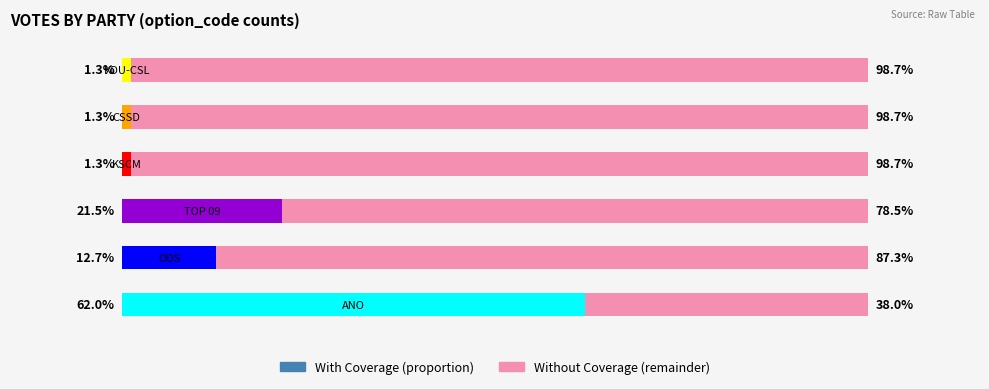

True or false: With Coverage has a value of 2.0 at 5.

False